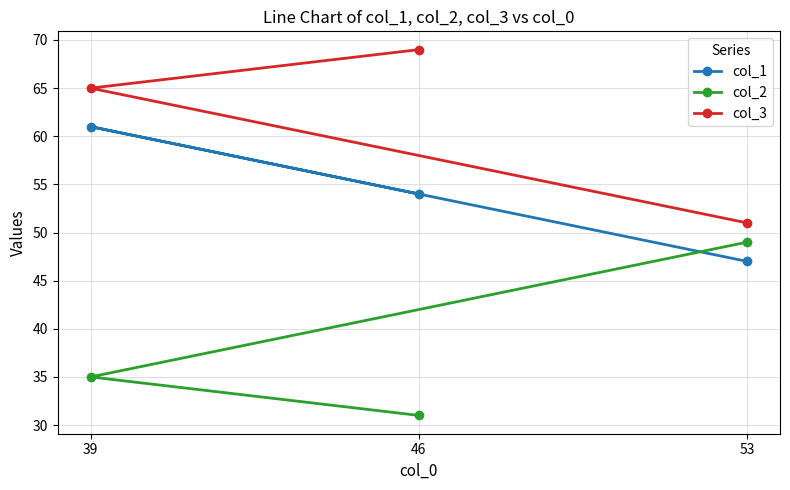

Which category has the lowest value across all series?

46